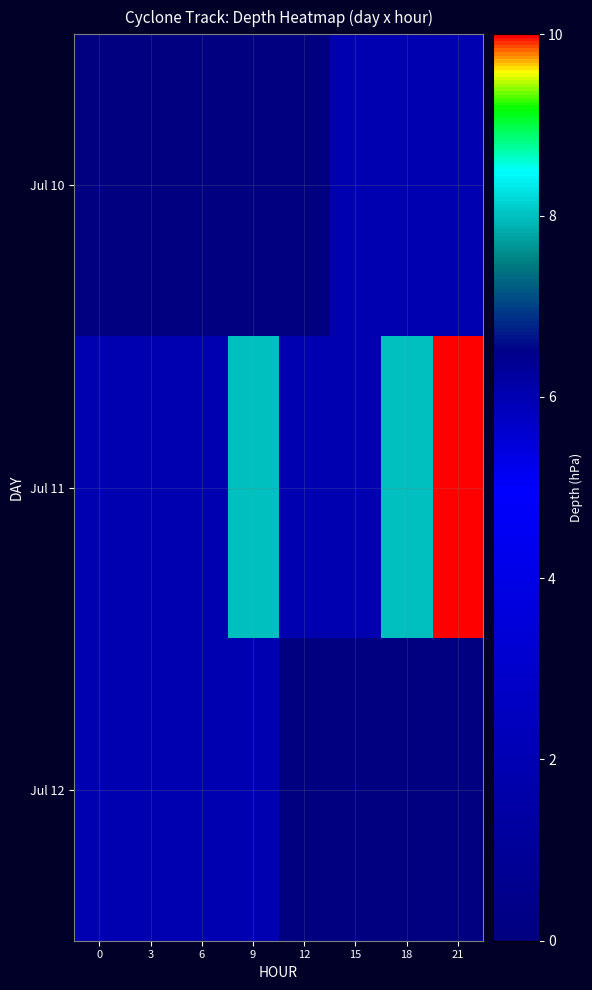

Which series has the largest total across all categories?

Jul 11